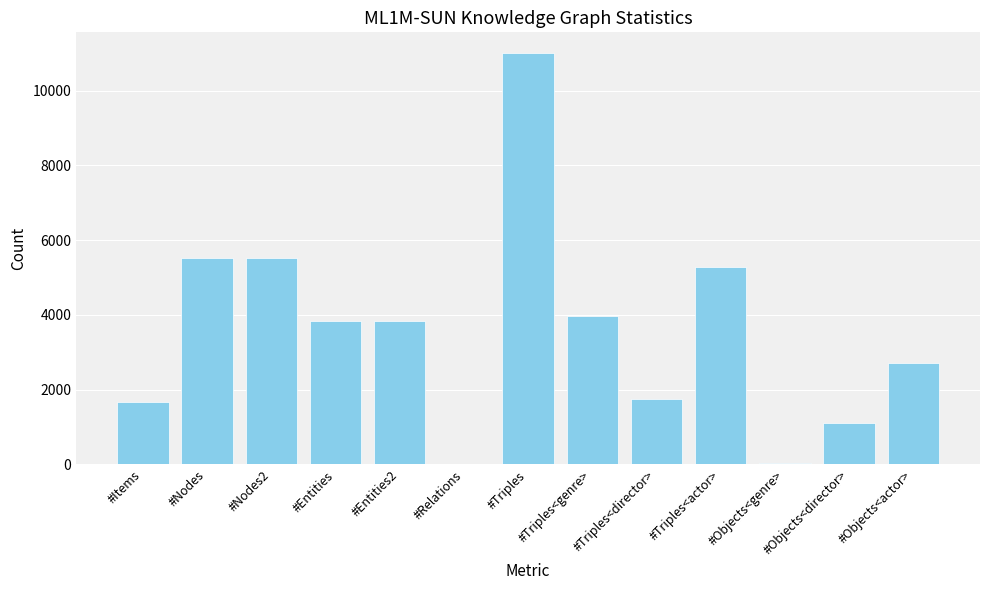

The value at #Objects<director> is 292. True or false?

False